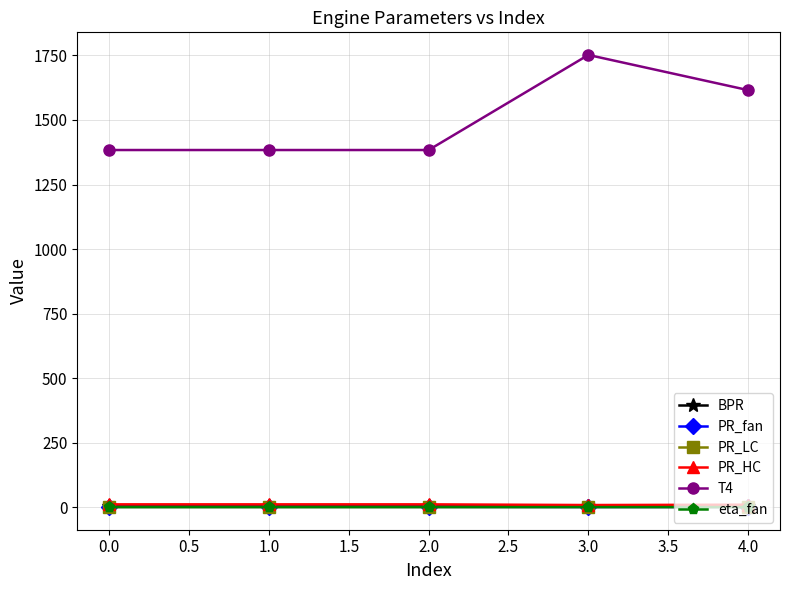

True or false: PR_fan has more than 2 interior local peaks.

False